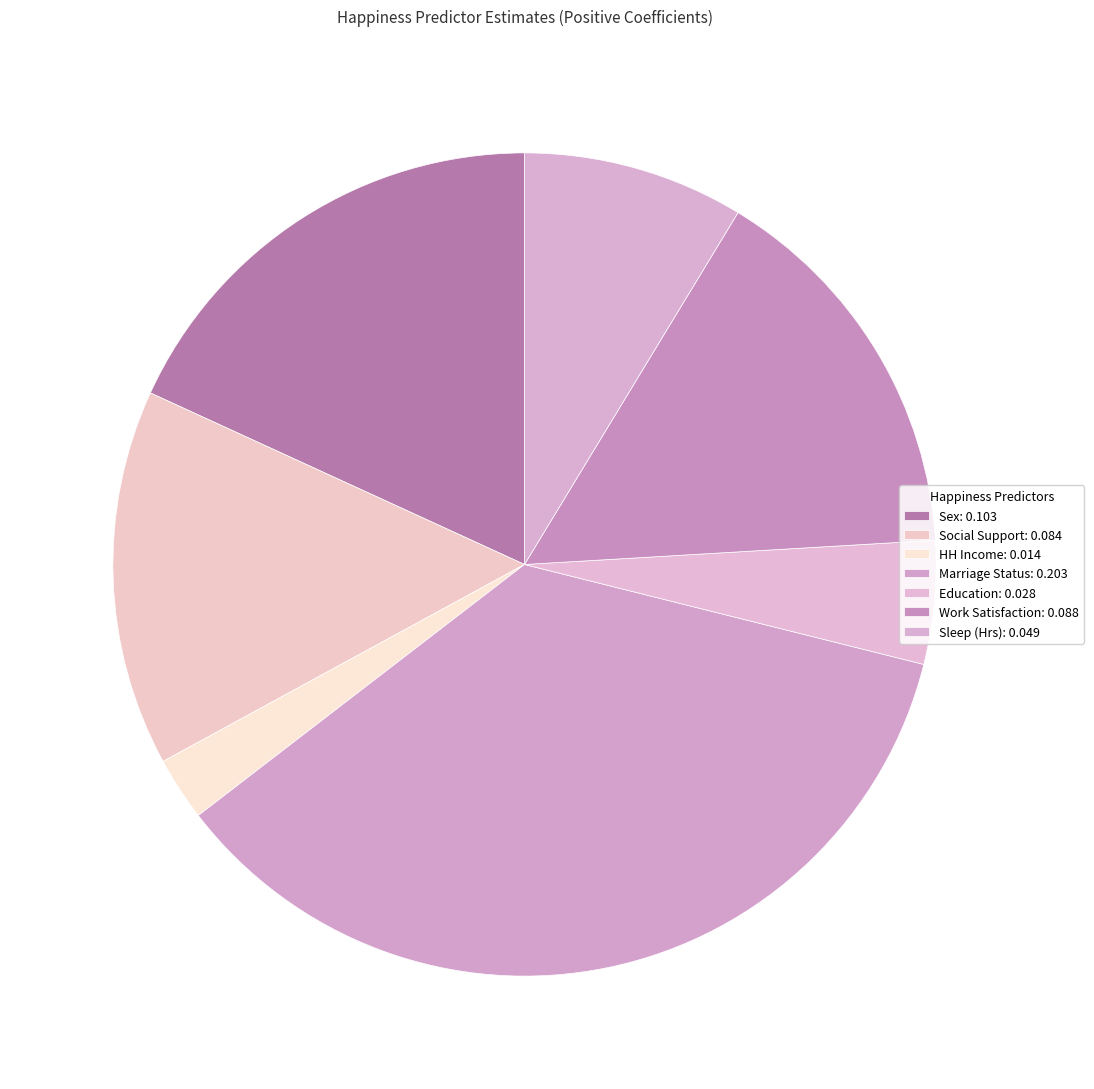

To the nearest percent, what percentage of the pie is HH Income?

2%